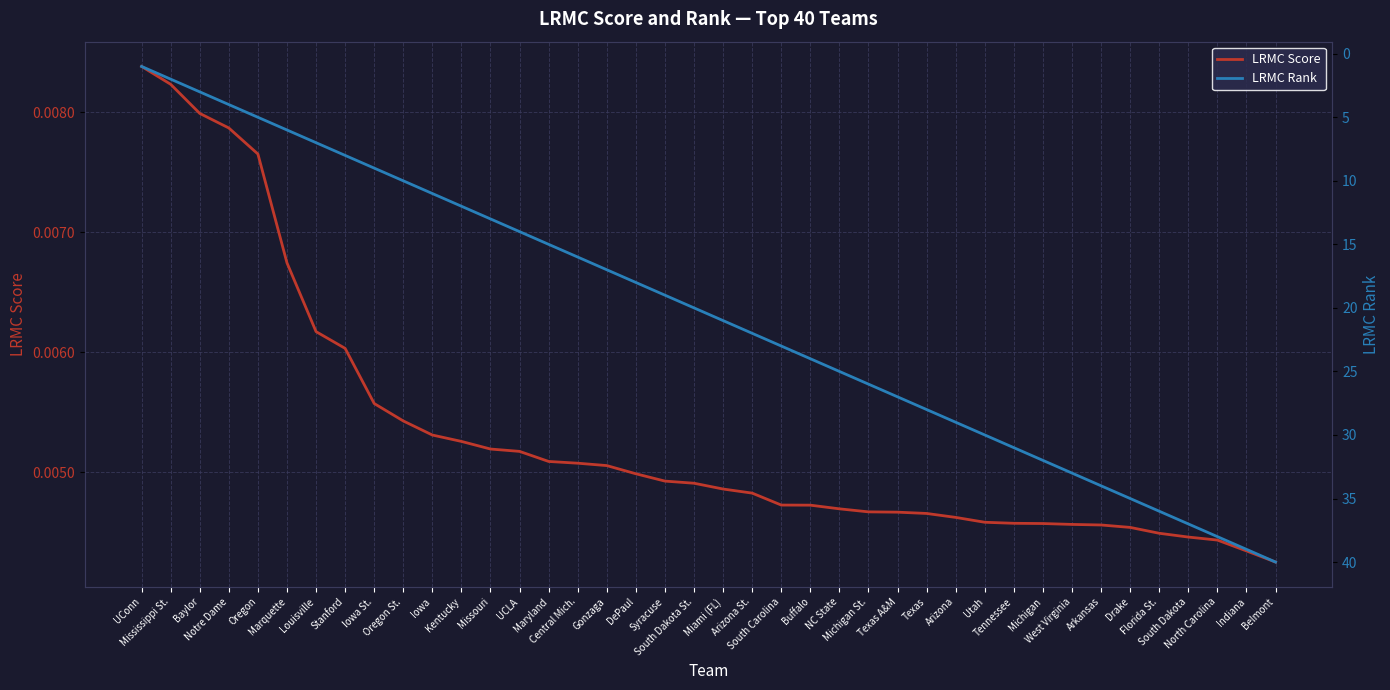

True or false: LRMC Score and LRMC Rank cross at least once.

False